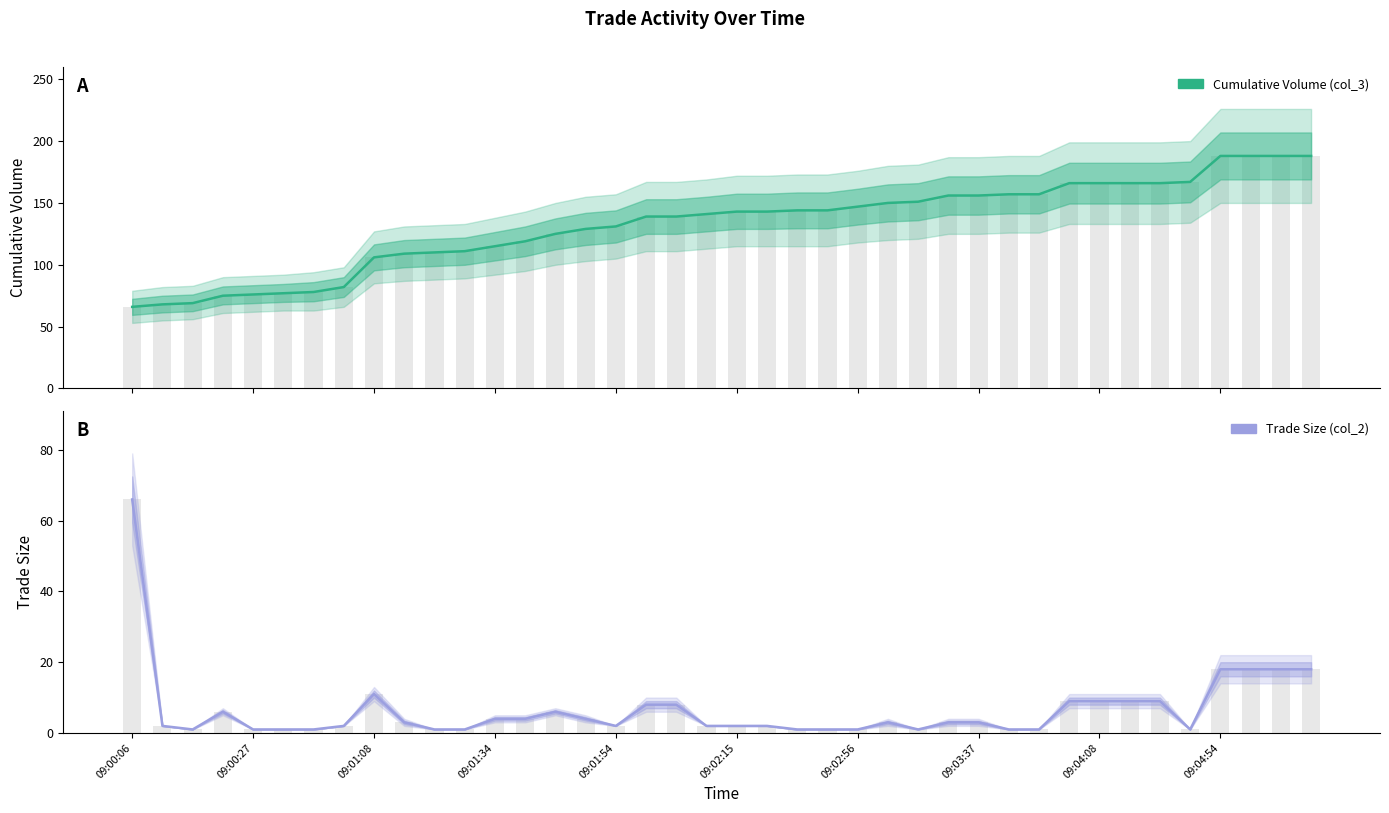

Rank the categories by Trade Size (col_2) value from highest to lowest.

09:00:06, 36, 37, 38, 39, 09:04:08, 31, 32, 33, 34, 17, 18, 09:01:34, 14, 12, 13, 15, 09:04:54, 25, 27, 28, 09:00:27, 09:03:37, 16, 19, 20, 21, 09:01:08, 09:01:54, 09:02:15, 09:02:56, 10, 11, 22, 23, 24, 26, 29, 30, 35